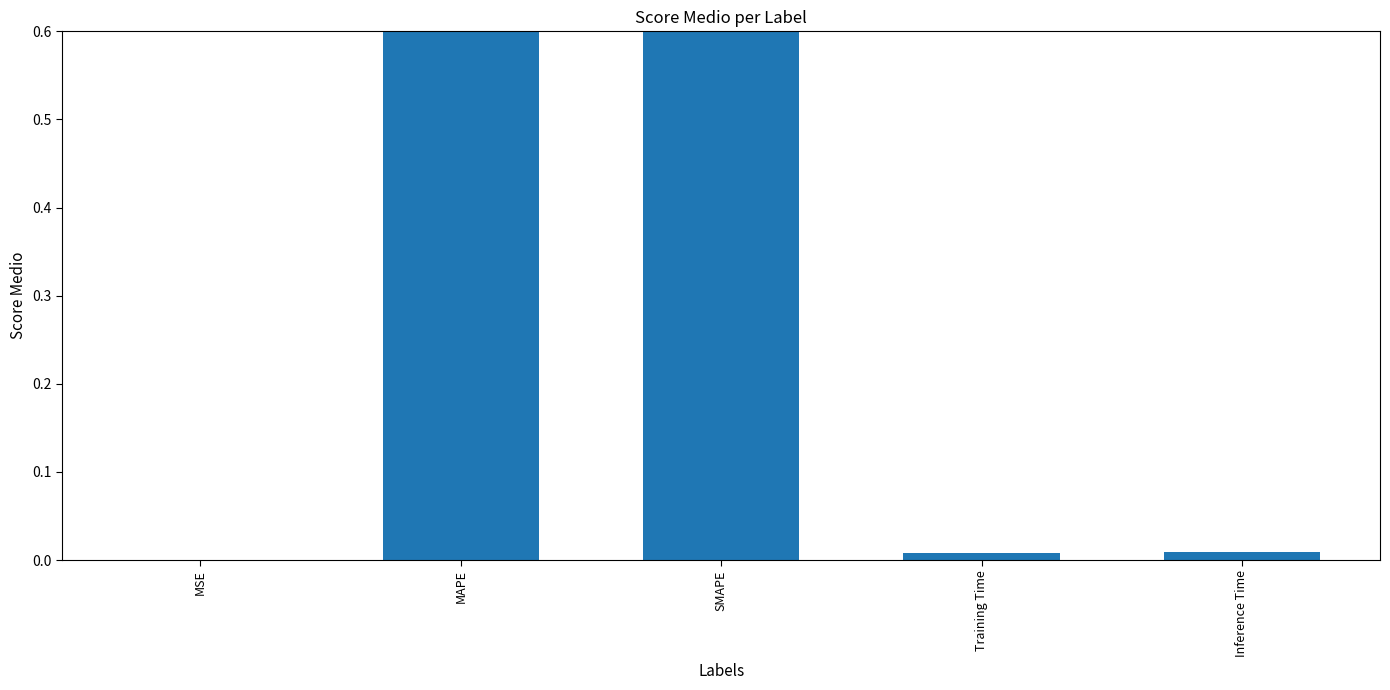

What is the difference between the values at SMAPE and MSE?

0.6